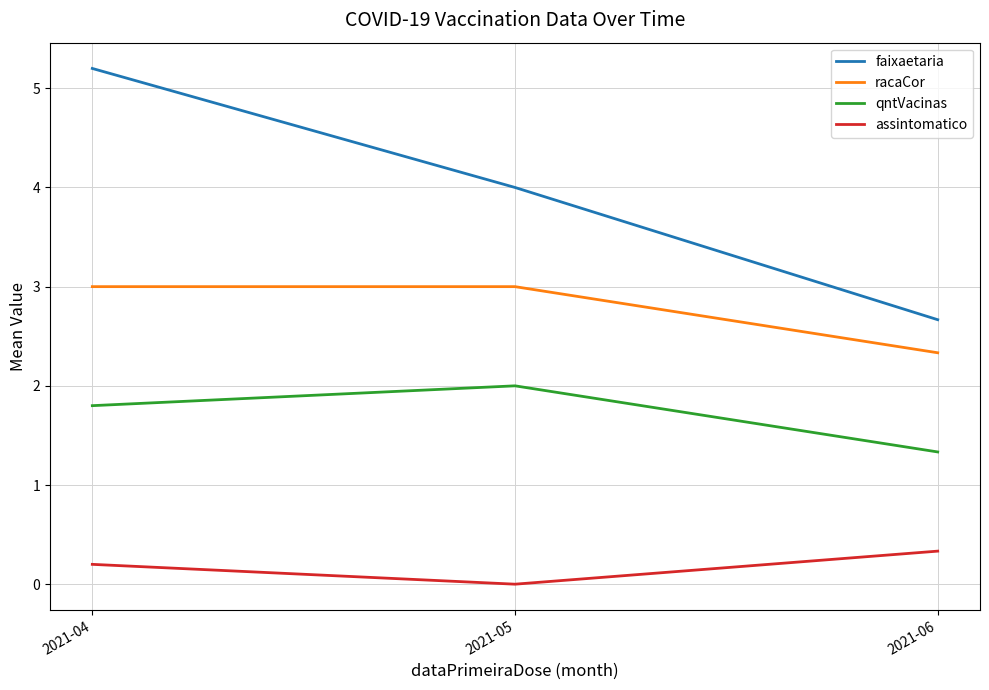

List the series in order of their overall mean, highest first.

faixaetaria, racaCor, qntVacinas, assintomatico